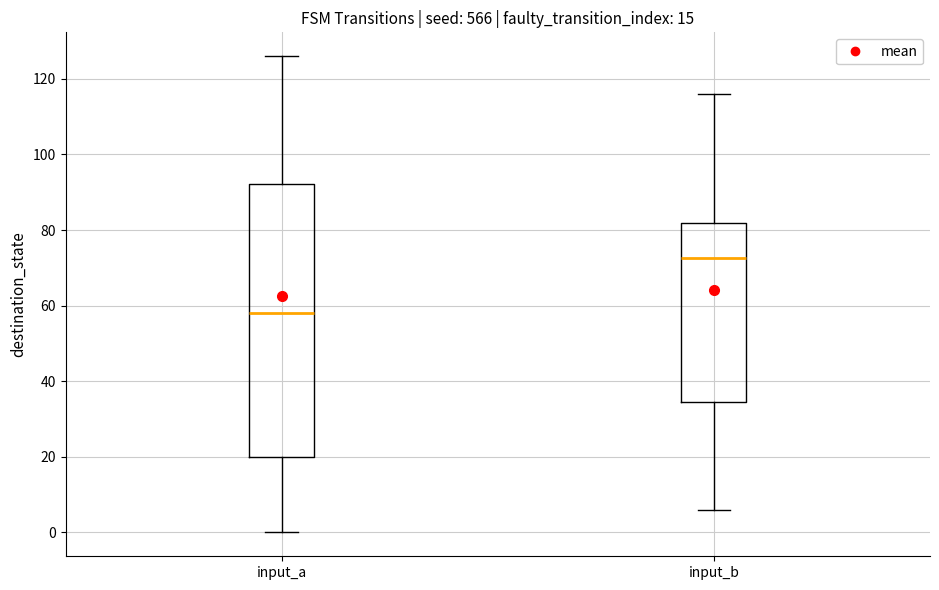

Where does the median line of the box for input_a sit on the y-axis? The values are not printed on the chart, so give them approximately, as read against the axis.

58